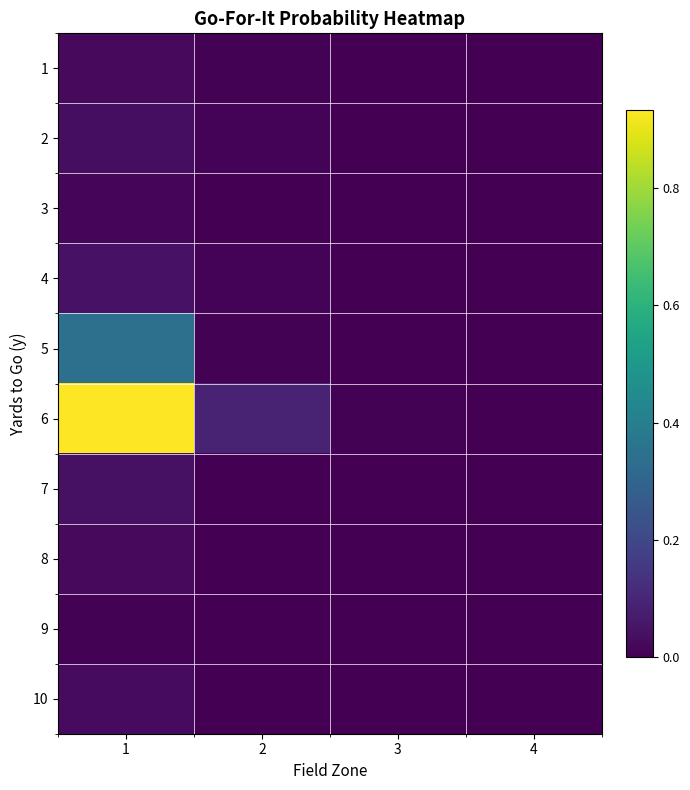

Reading left to right, extract all data points from this chart.

1: 1=0.0	2=0.0	3=0.0	4=0.0
2: 1=0.0	2=0.0	3=0.0	4=0.0
3: 1=0.0	2=0.0	3=0.0	4=0.0
4: 1=0.0	2=0.0	3=0.0	4=0.0
5: 1=0.3	2=0.0	3=0.0	4=0.0
6: 1=0.9	2=0.1	3=0.0	4=0.0
7: 1=0.0	2=0.0	3=0.0	4=0.0
8: 1=0.0	2=0.0	3=0.0	4=0.0
9: 1=0.0	2=0.0	3=0.0	4=0.0
10: 1=0.0	2=0.0	3=0.0	4=0.0